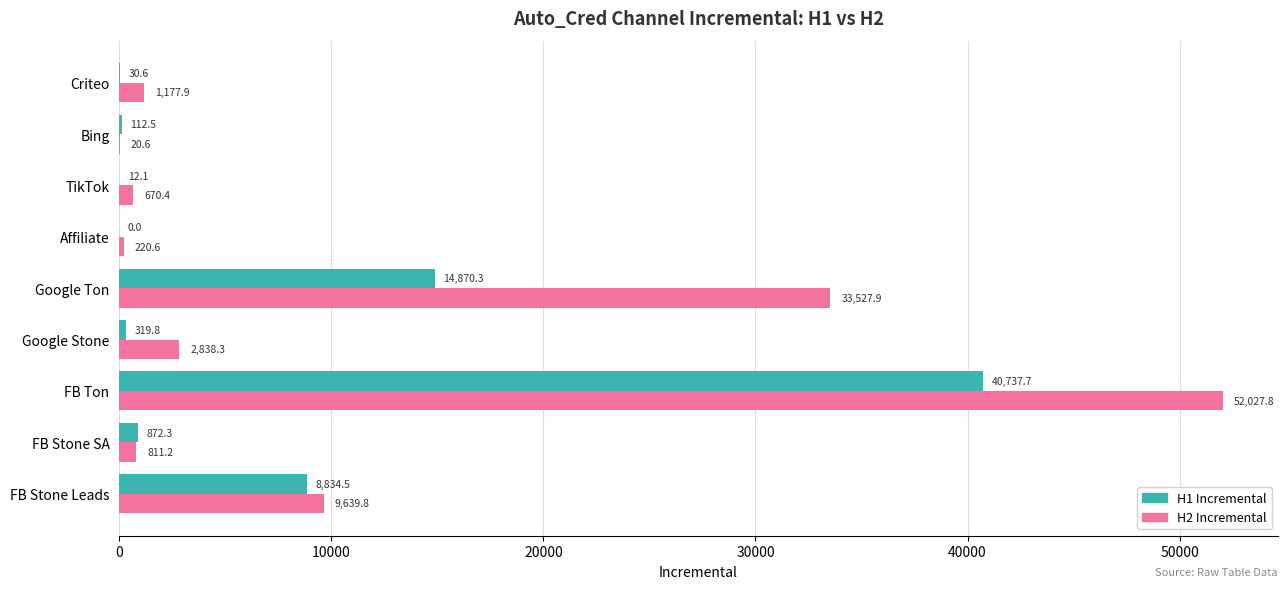

Which series has the largest total across all categories?

H2 Incremental